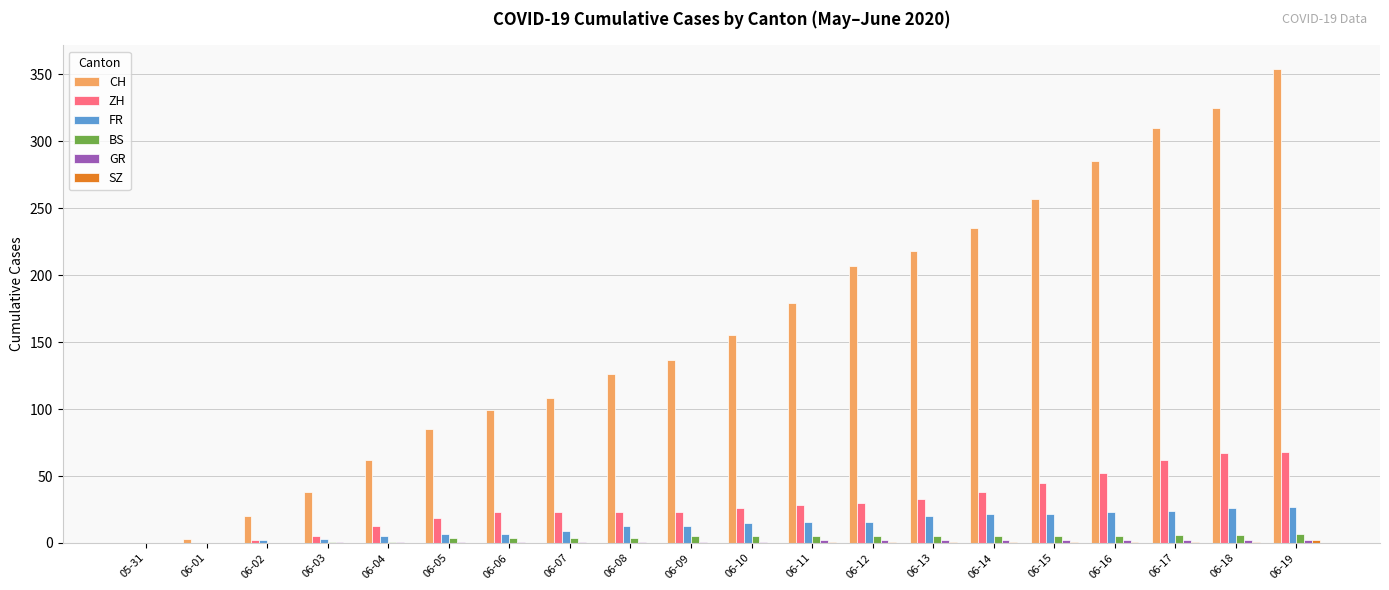

Between 06-02 and 06-12, which series saw the biggest shift?

CH